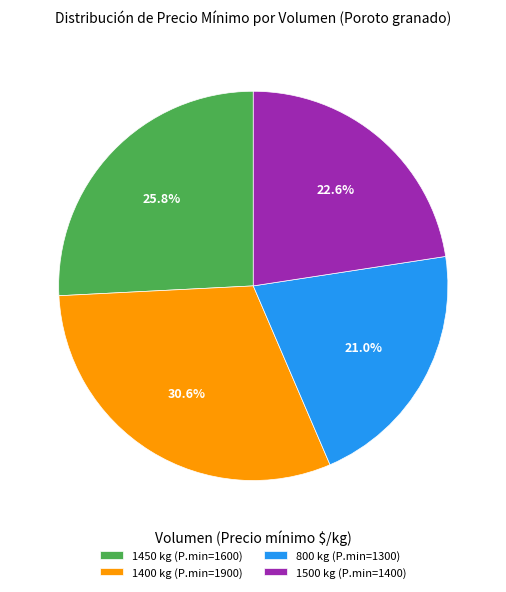

What percentage do 1500 kg and 1400 kg together represent?

53.2%